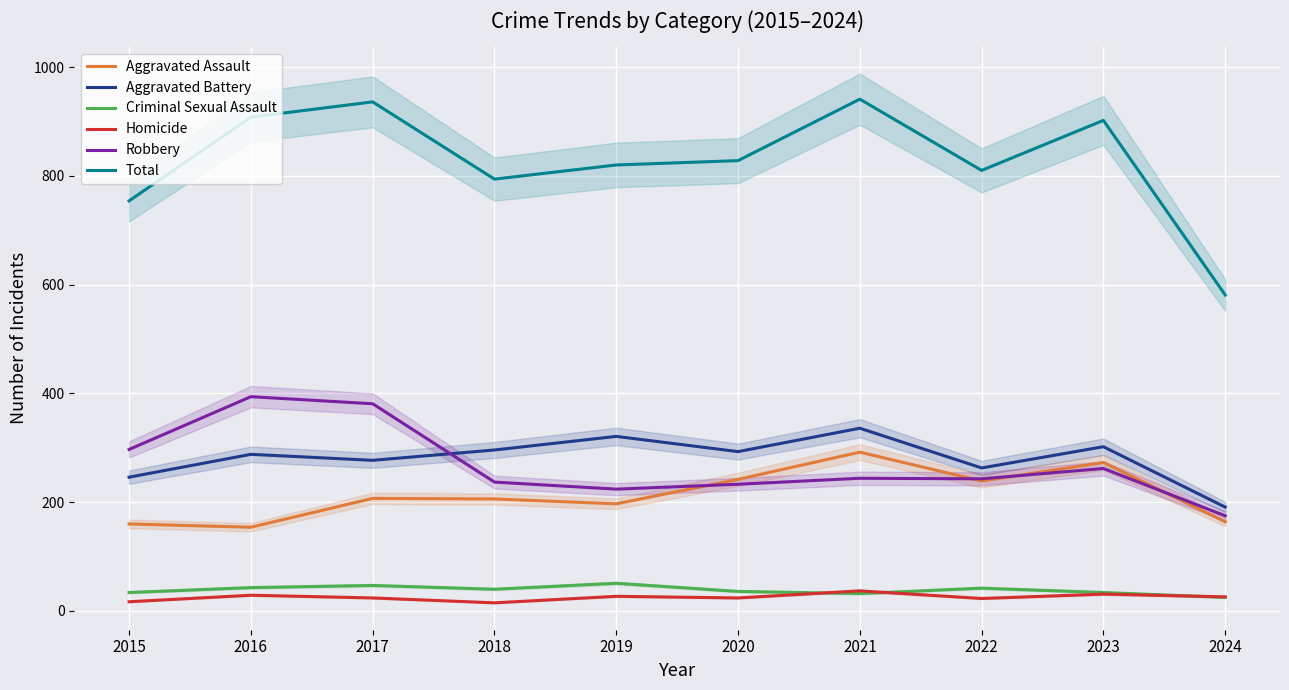

What value does the Aggravated Battery series have at 2024, to the nearest 5?

190